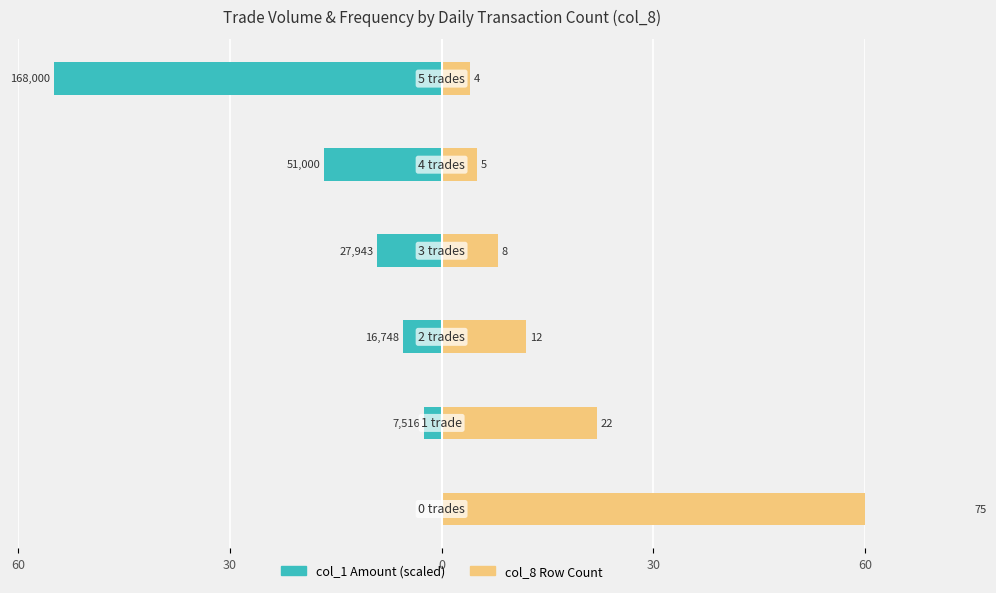

What is the difference between the highest and lowest values at 5?

59.0